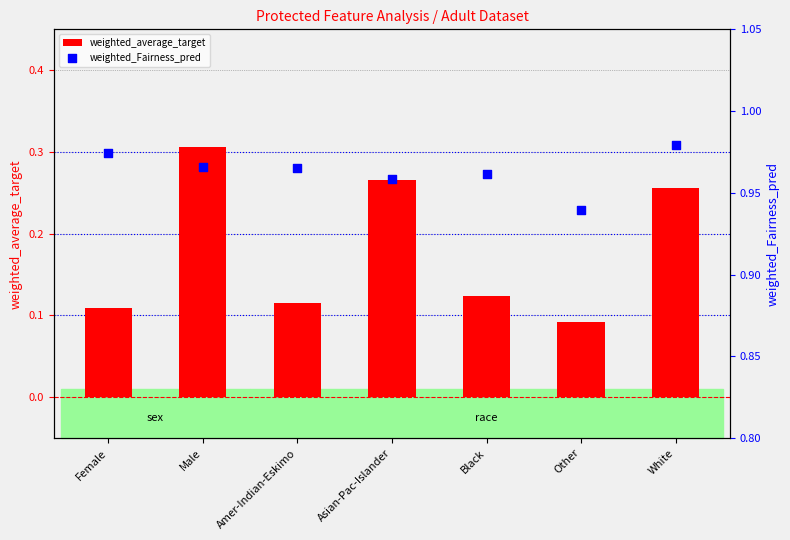

What are all the series names shown in the legend?

weighted_average_target, weighted_Fairness_pred